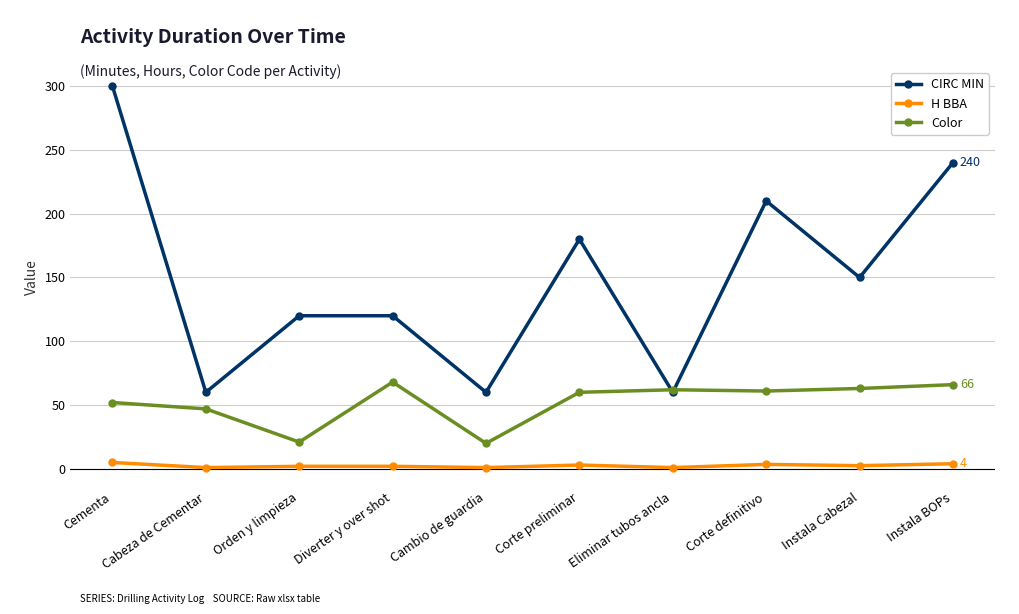

What is the spread (max minus min) of values at Orden y limpieza?

118.0